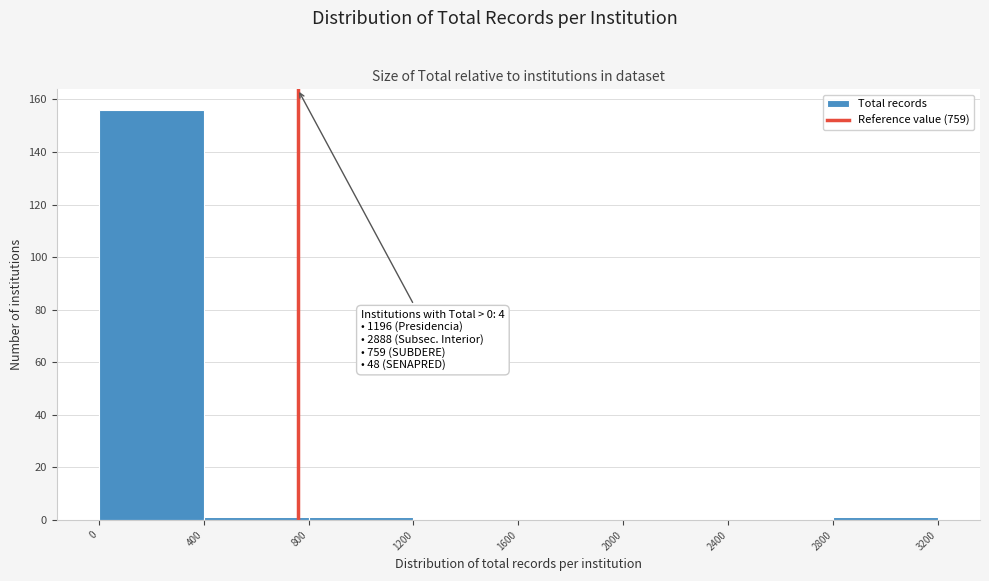

Over which range of the x-axis is the bar tallest?

0 to 400